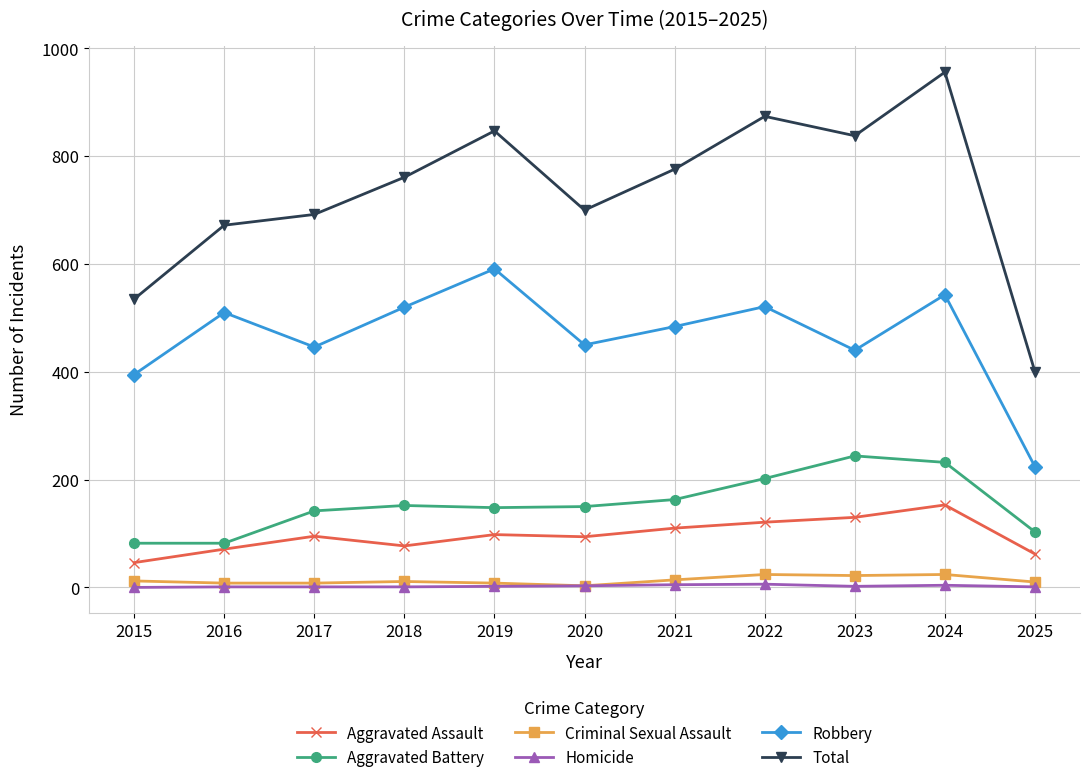

What is the value of the Criminal Sexual Assault point at the 4th from the left?

11